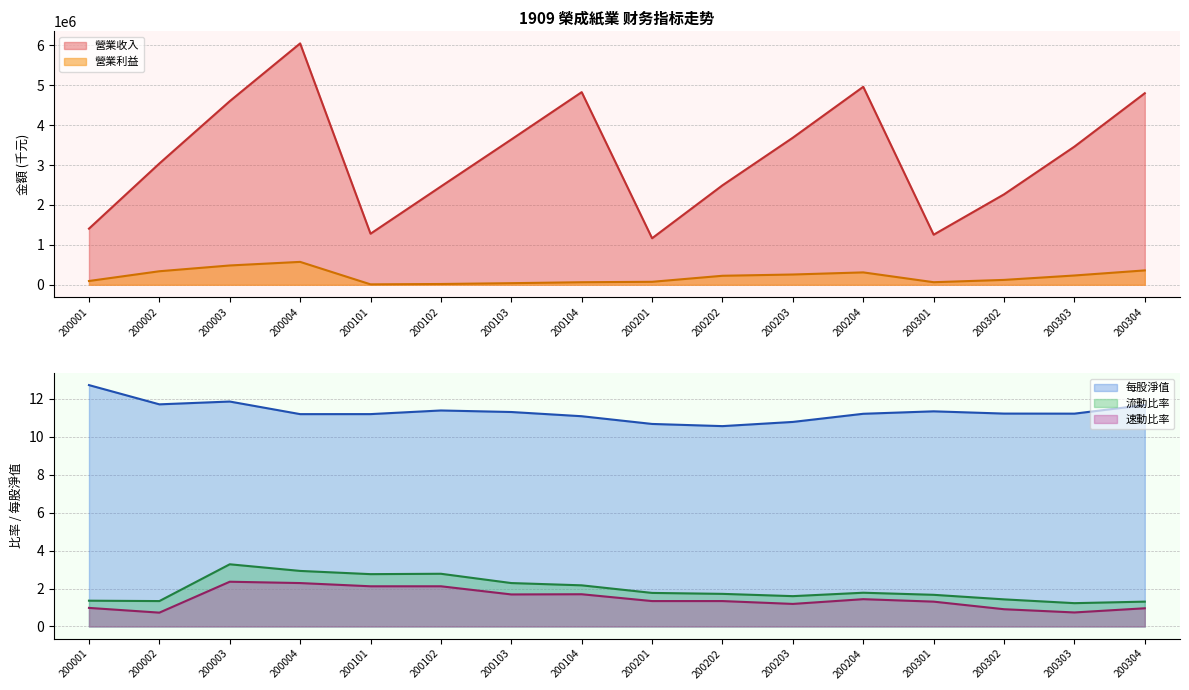

How many values in the 營業收入 series exceed 3461442?

7